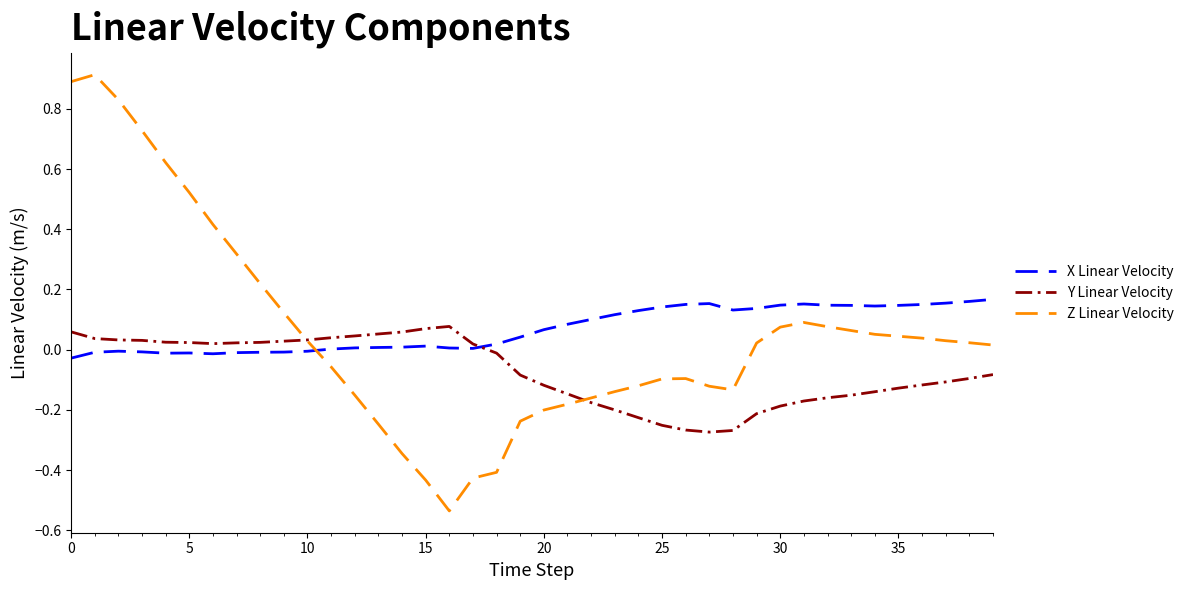

What is the maximum value shown in the chart?

0.9